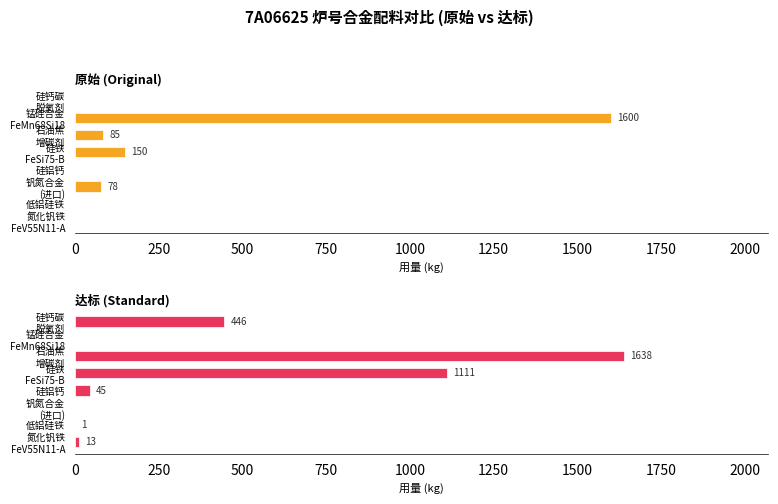

True or false: 原始 (Original) has a value of 844 at 硅钙碳 脱氧剂.

False